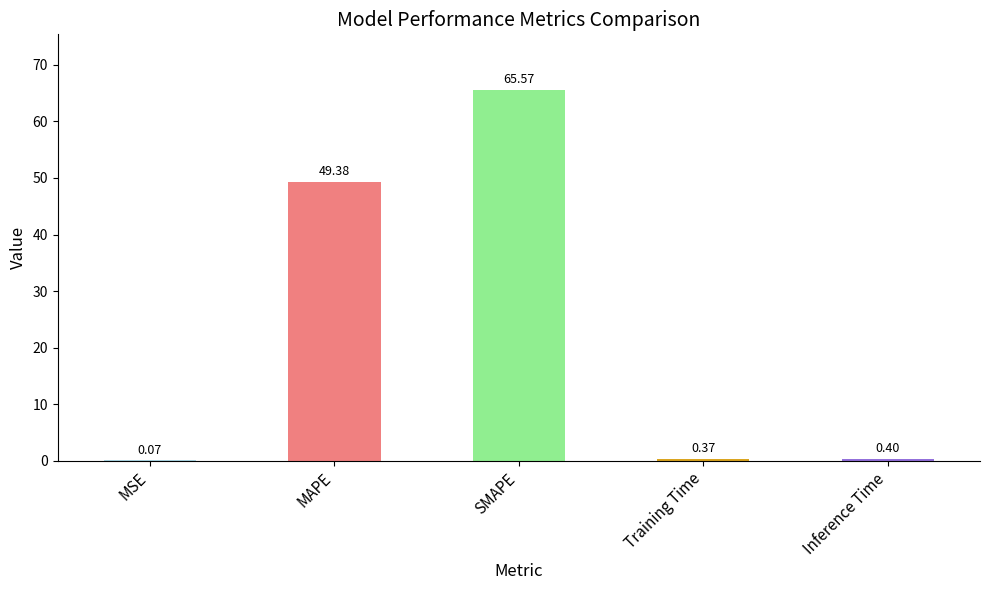

What is the maximum value shown in the chart?

65.6